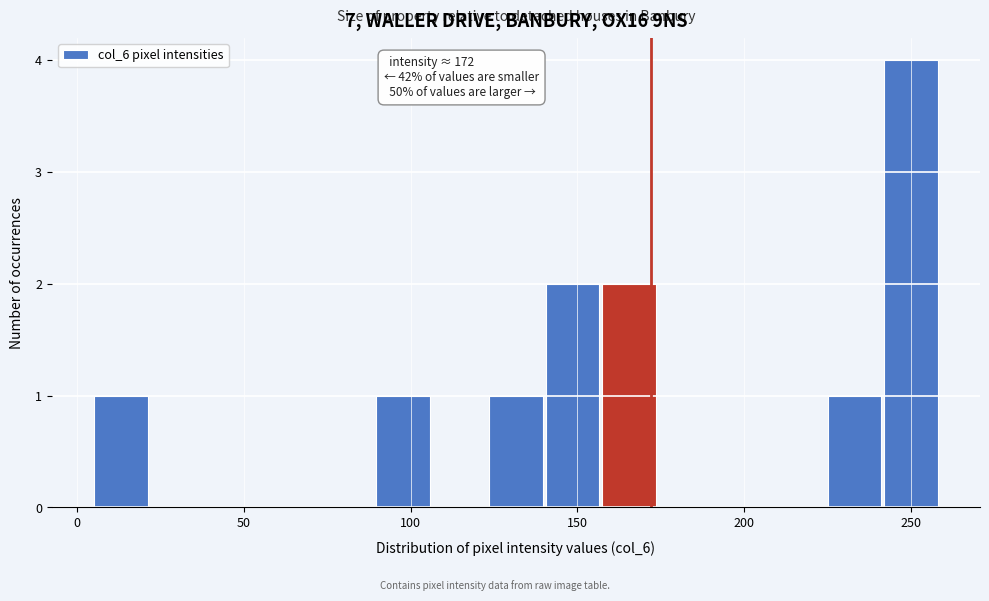

Read against the x-axis, roughly where is the centre of the tallest bar?

250